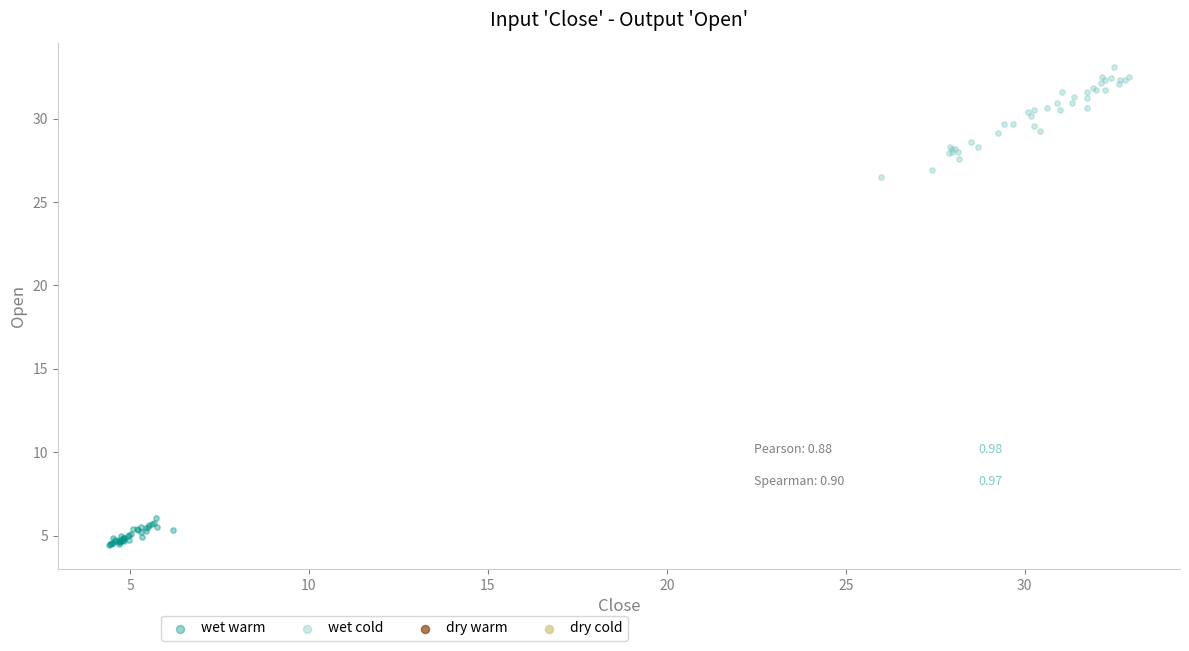

Which series contains the highest Y value?

wet cold